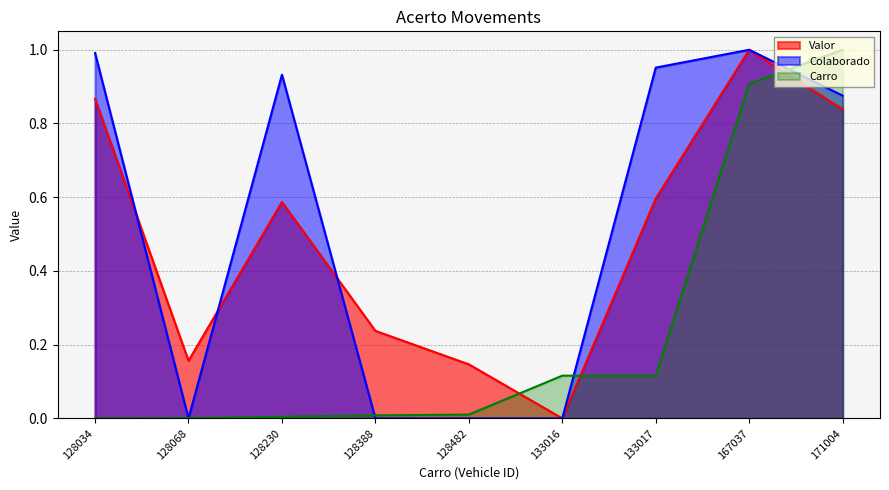

Which series ends up on top after the final intersection of Valor and Carro?

Carro